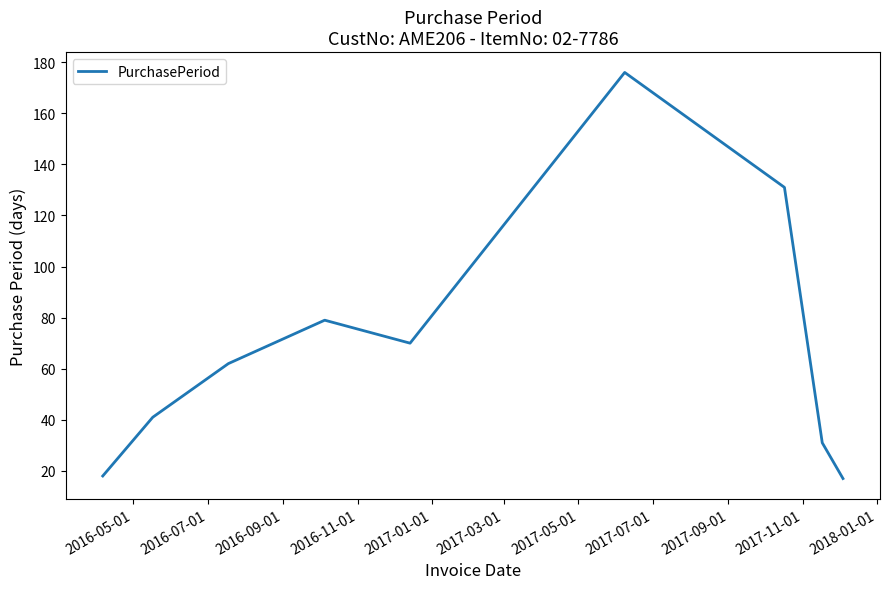

What is the difference between the maximum and minimum values?

159